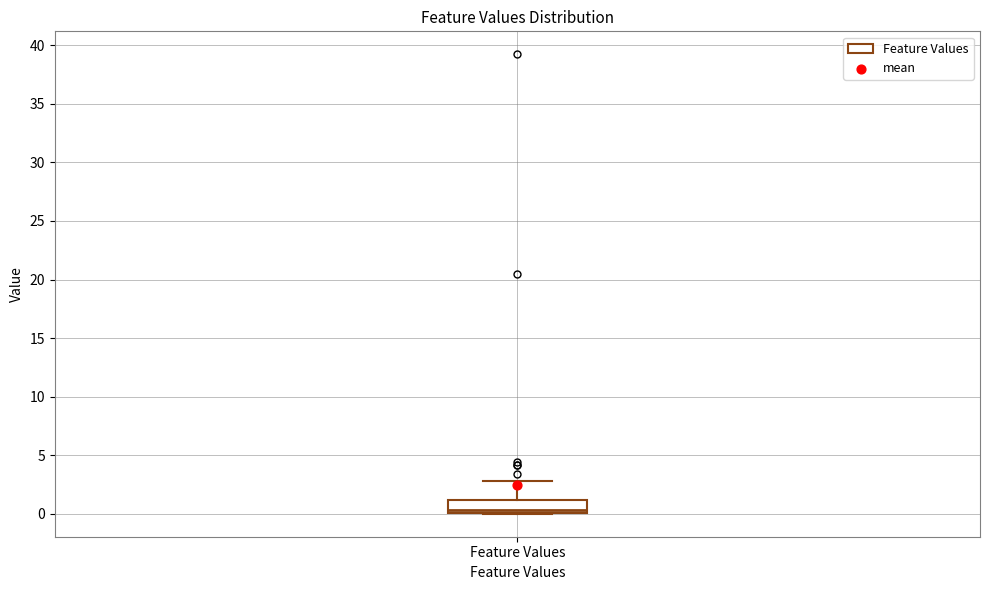

Transcribe this box plot: give where the median line is, the range the box spans, and where the two whiskers end, as read against the y-axis. The values are not printed on the chart, so give them approximately, as read against the axis.

median 0.5, box 0.0 to 1.0, whiskers 0.0 to 3.0